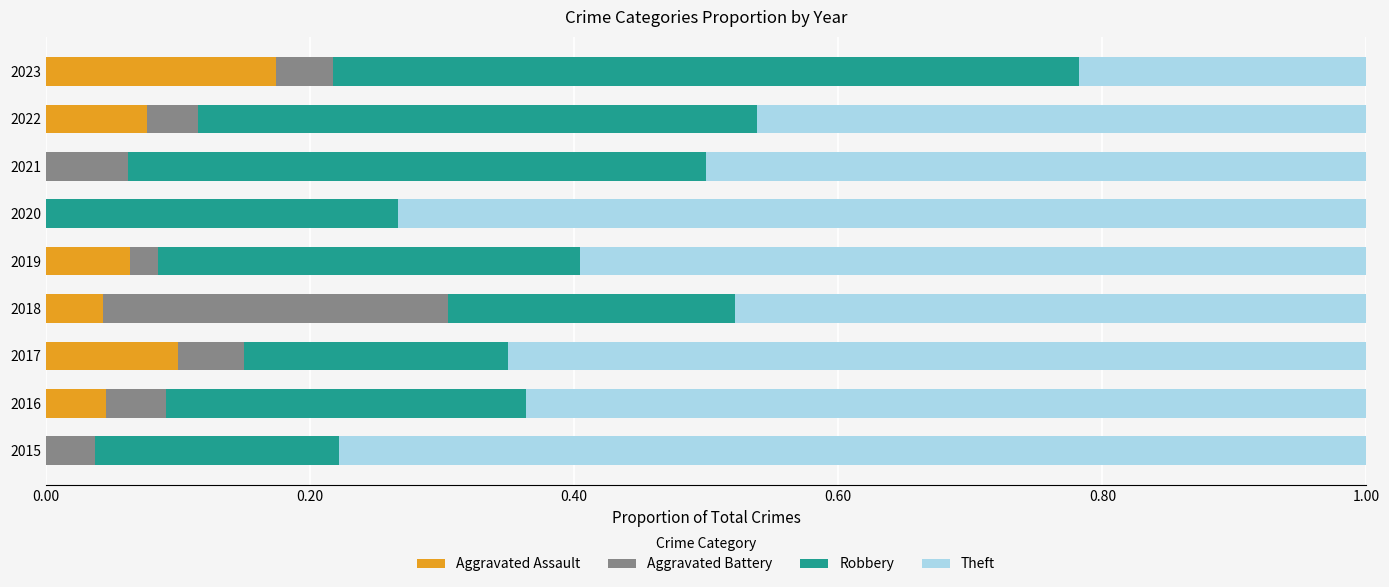

What is the total value across all series at 2019?

1.0